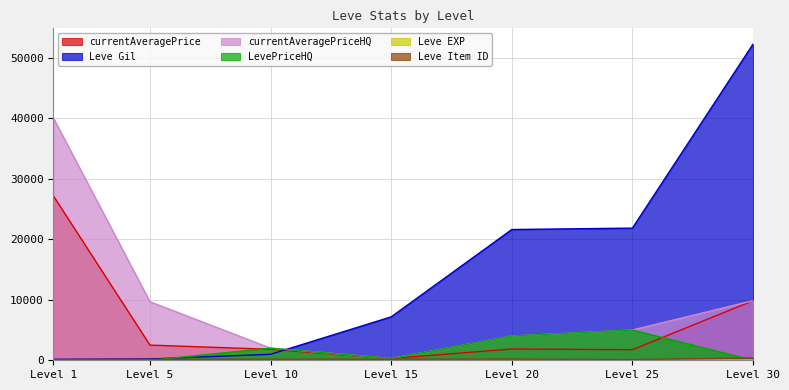

How many values in the LevePriceHQ series are below 300?

3